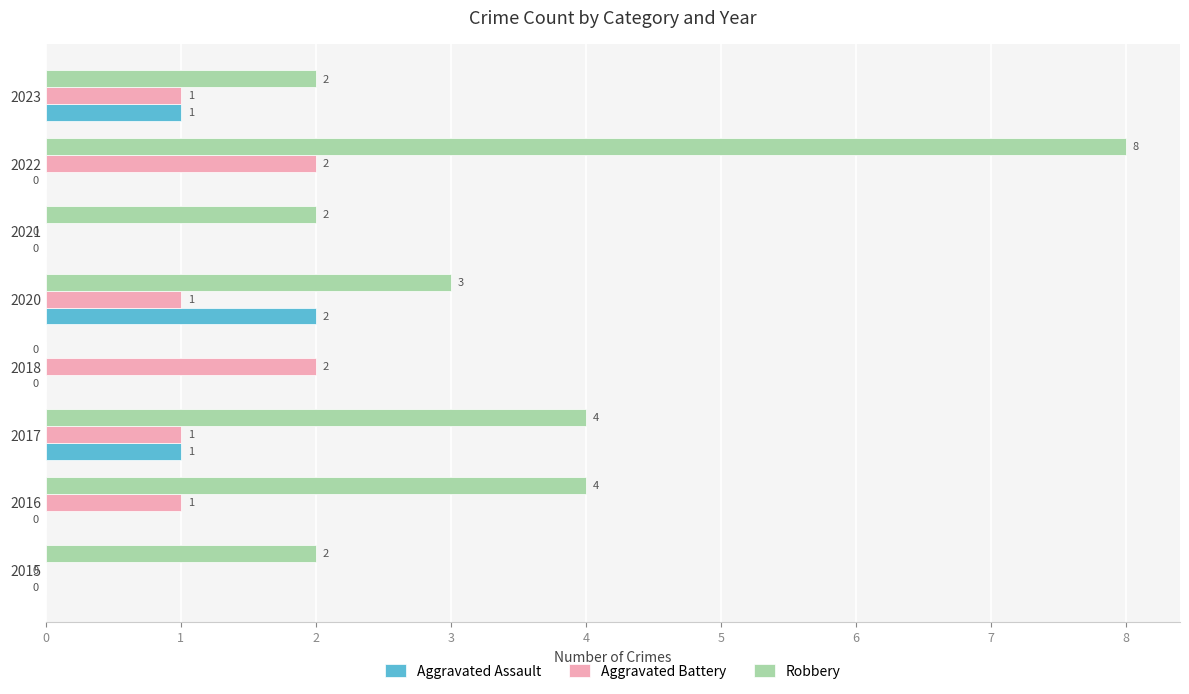

Is it true that Aggravated Assault equals 2 at 2020?

True